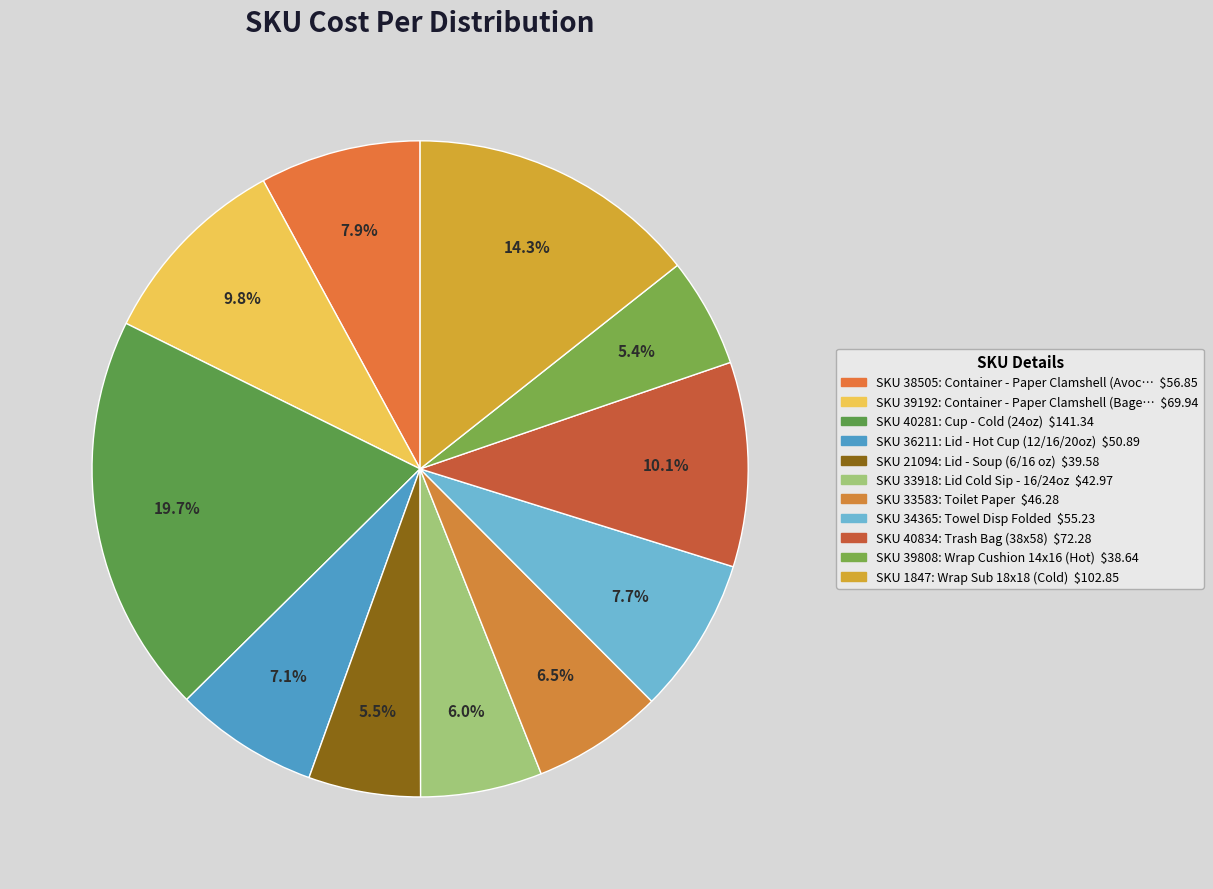

Count the number of slices in the pie.

11